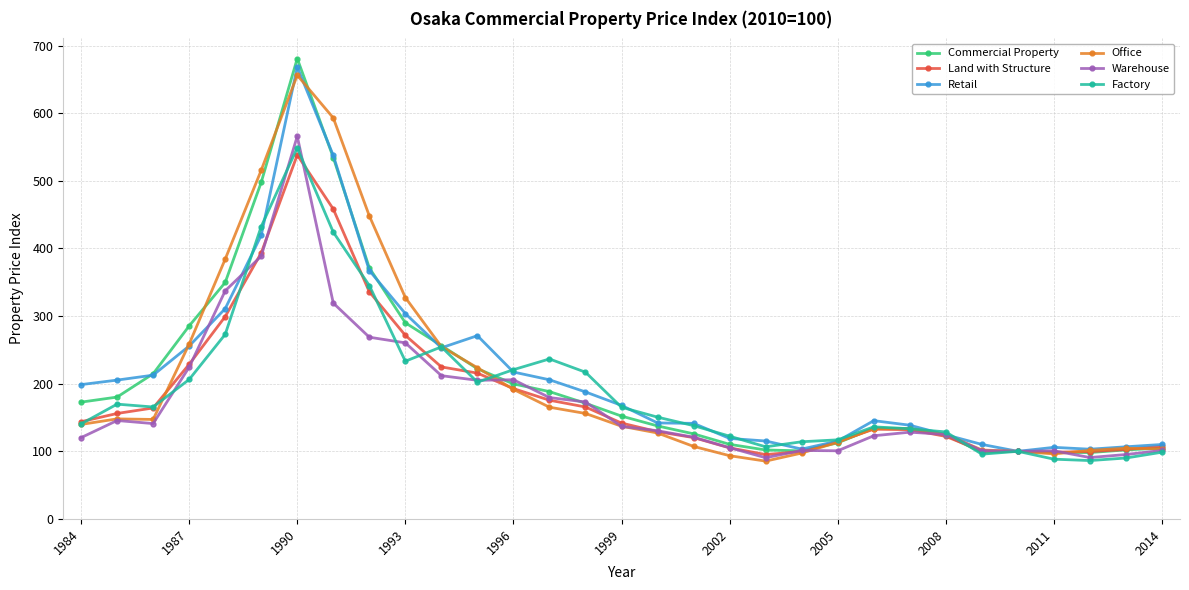

What is the maximum value for Warehouse?

565.9